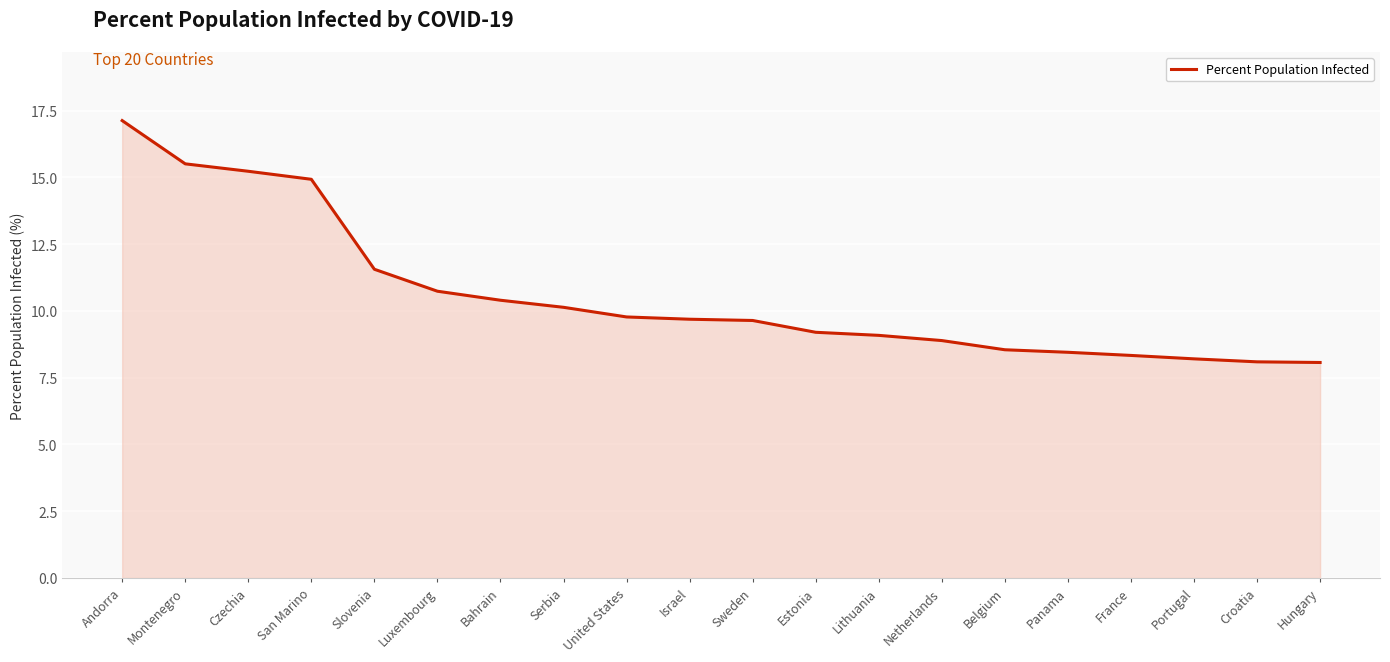

What is the change in value from United States to France?

-1.4